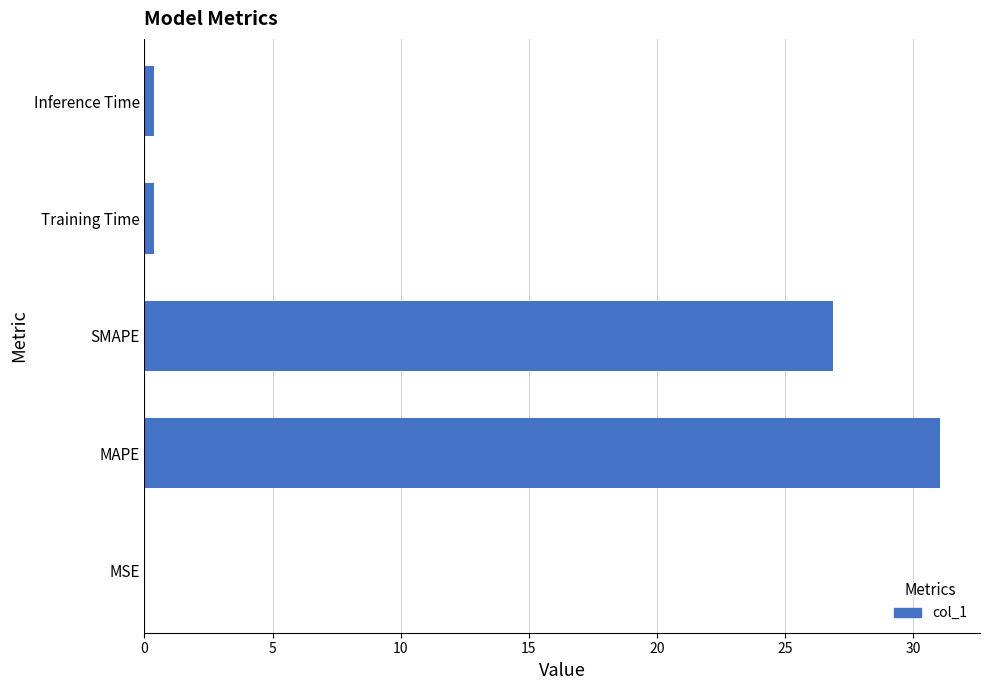

Is it true that the value at MSE is 0.0?

True